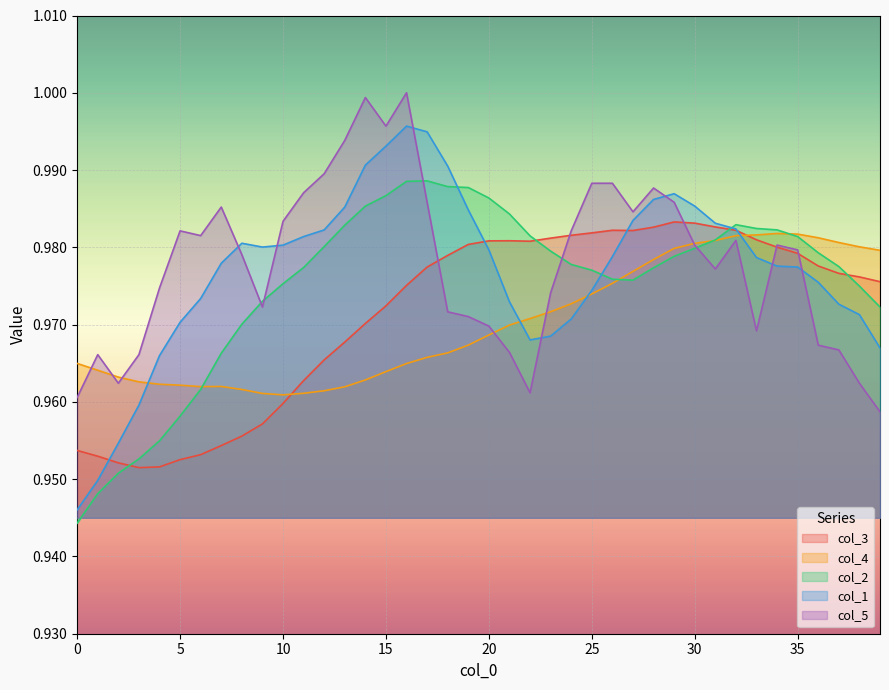

How many categories are shown in the chart?

40